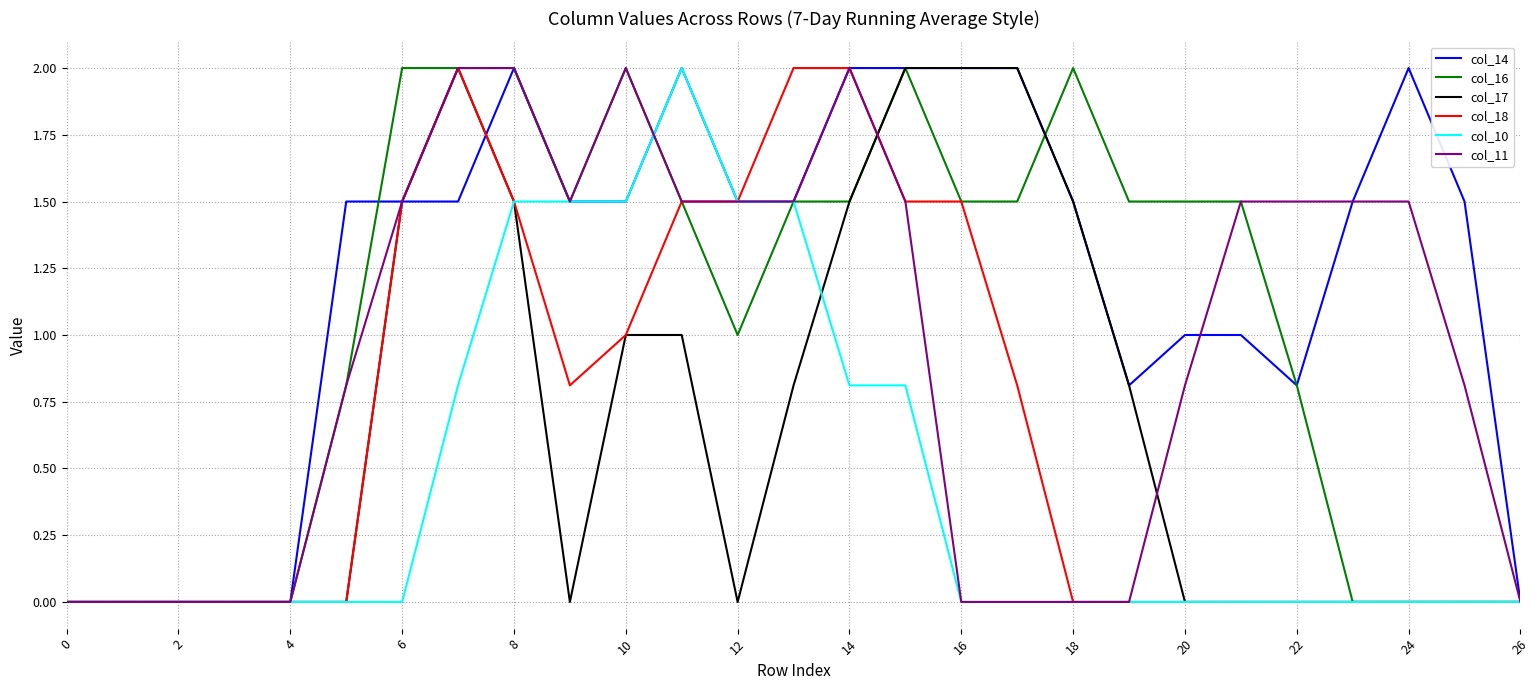

What is the highest value of the col_14 series?

2.0